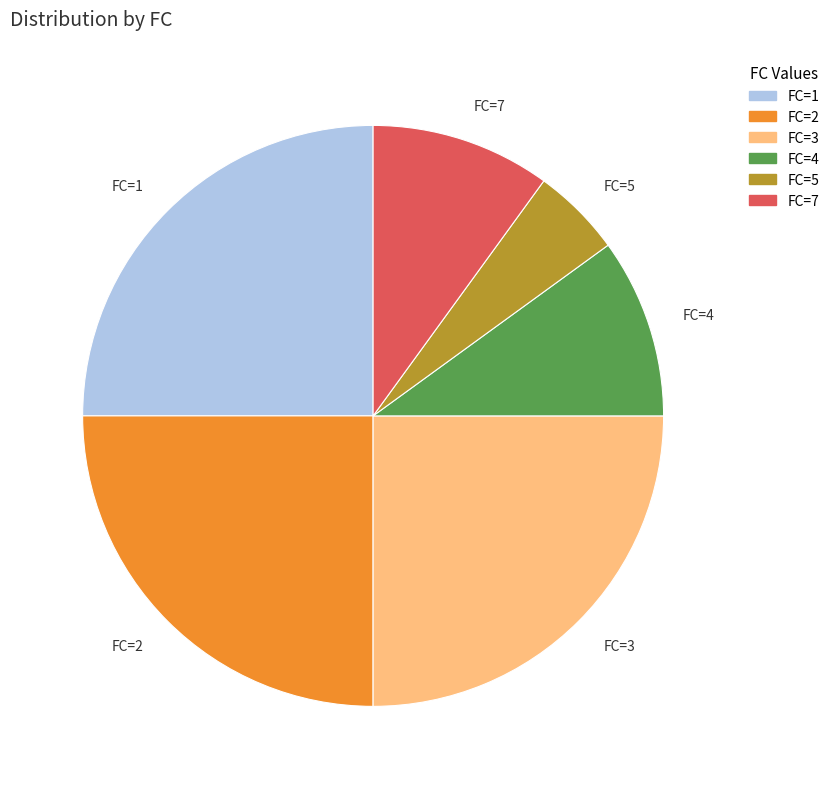

Is the sum of FC=1 and FC=4 greater than half?

No